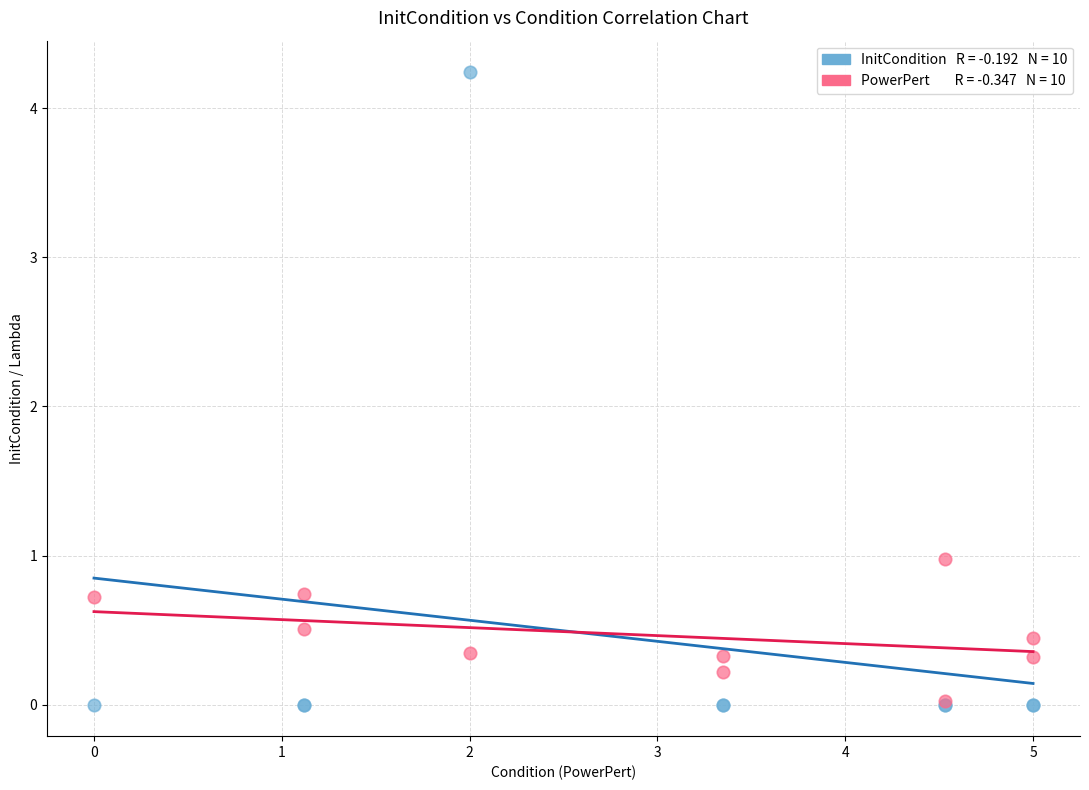

Across all series, what Y value is closest to 2?

1.0